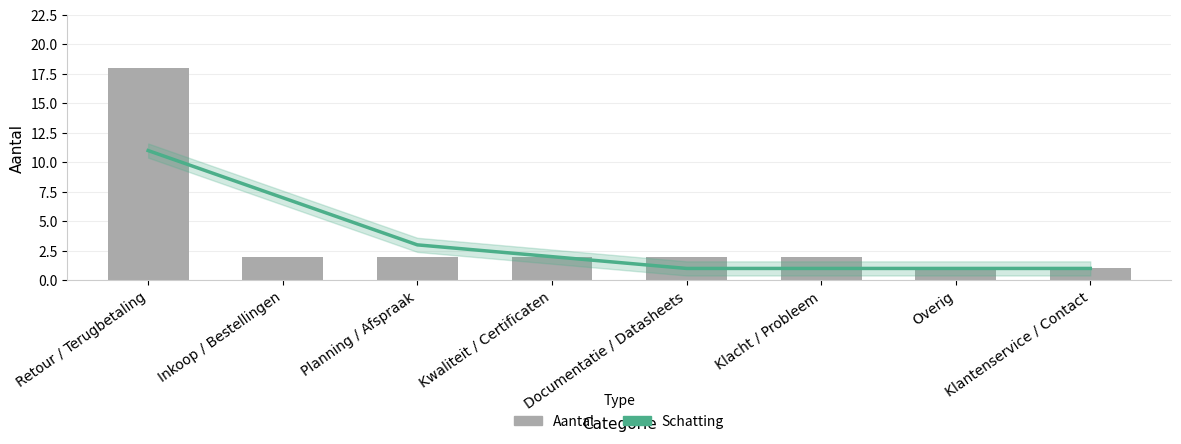

What is the highest value of the Aantal series?

18